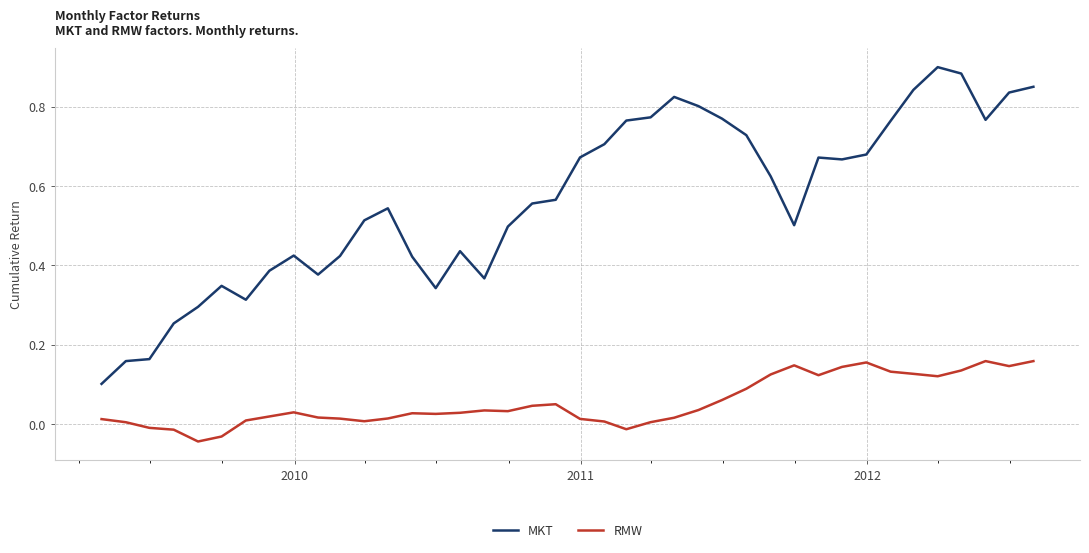

Which series has the largest range (max minus min)?

MKT